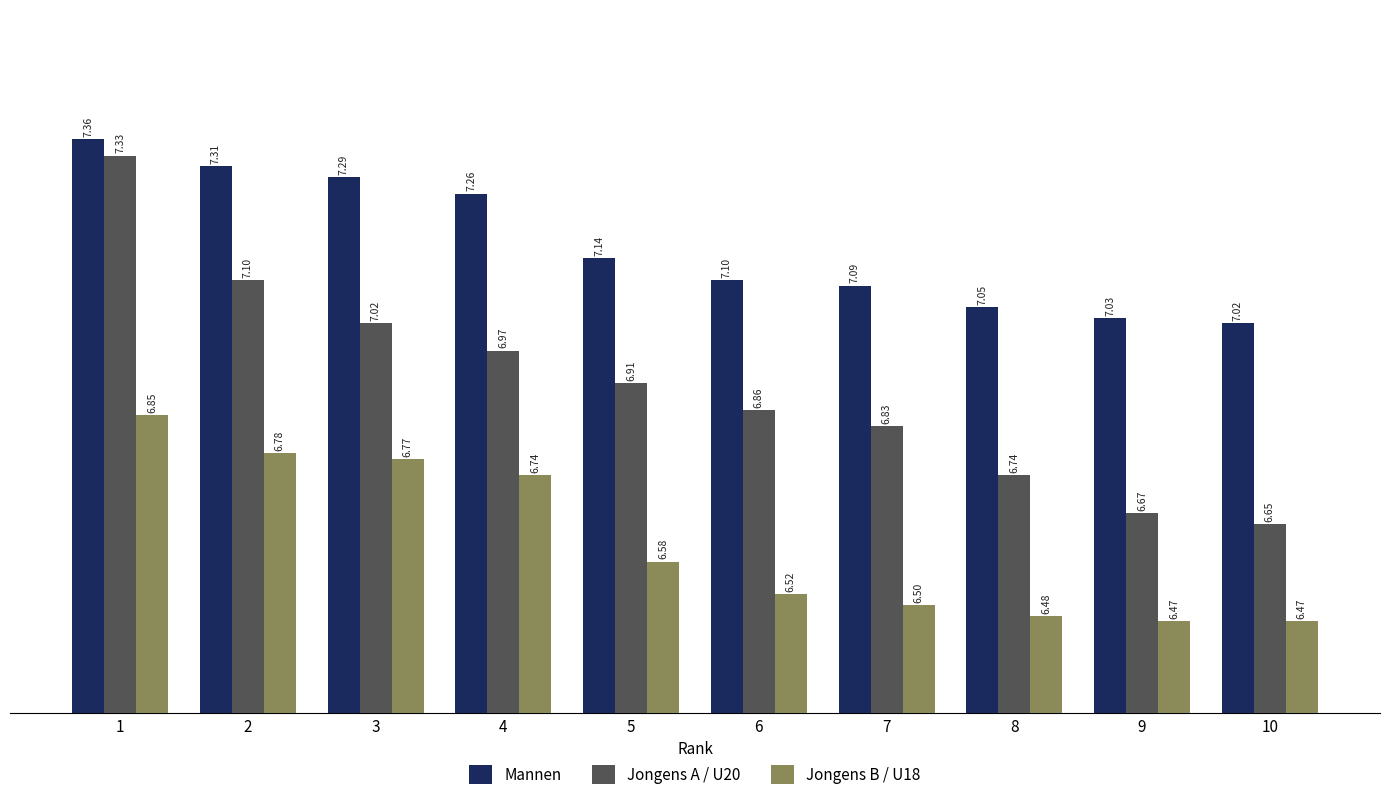

How many Jongens B / U18 values are between 6 and 7?

10